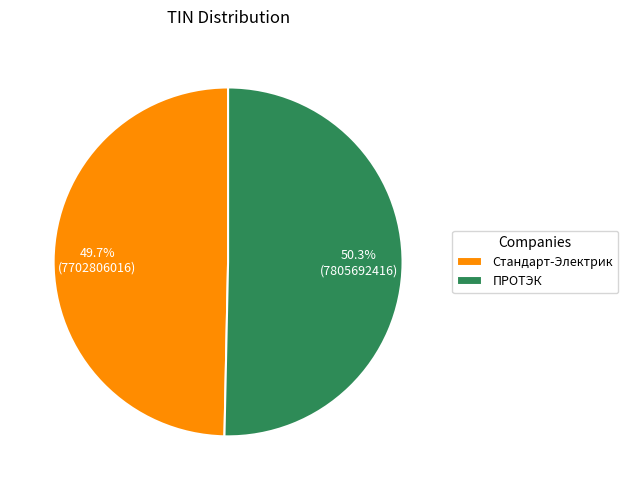

What percentage do Стандарт-Электрик and ПРОТЭК together represent?

100.0%